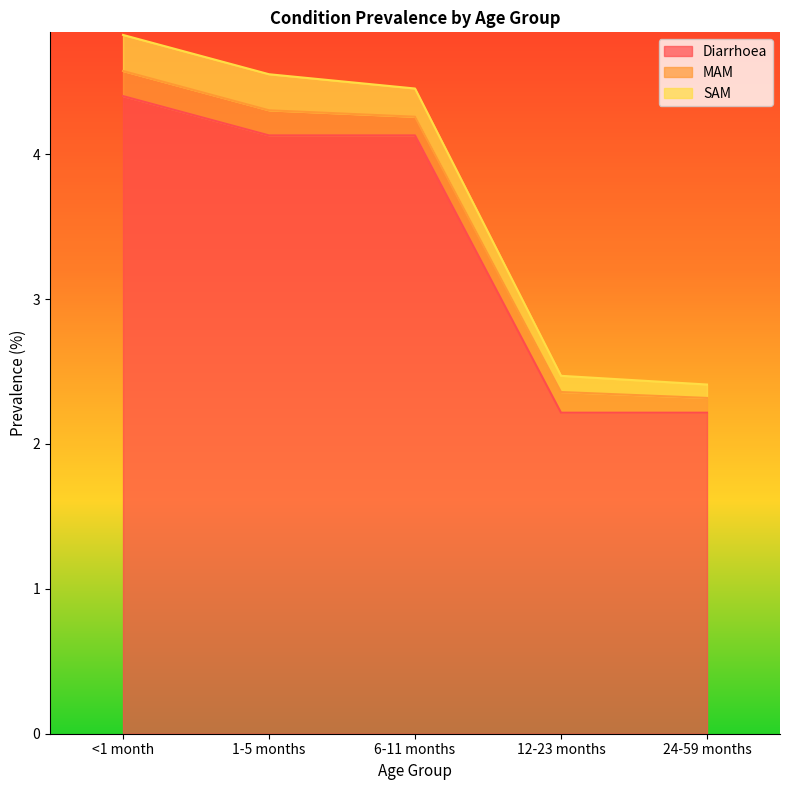

How many interior local peaks does the MAM series have?

1